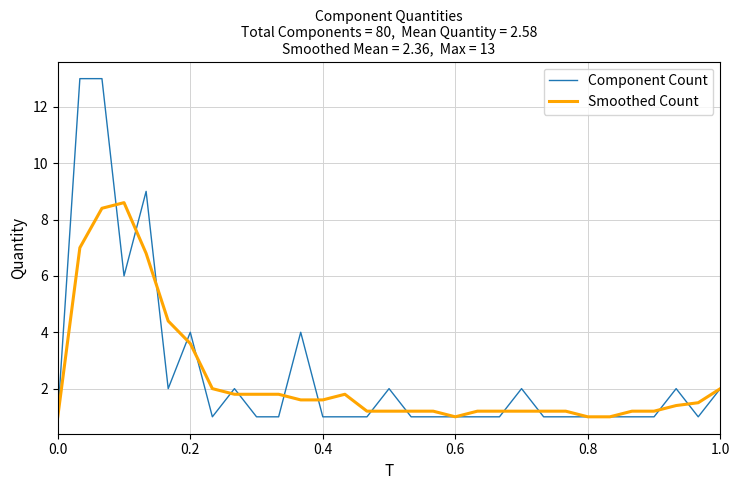

Reading right to left, transcribe all the data shown in this chart.

Component Count: 2.0	1.0	2.0	1.0	1.0	1.0	1.0	1.0	1.0	2.0	1.0	1.0	1.0	1.0	1.0	2.0	1.0	1.0	1.0	4.0	1.0	1.0	2.0	1.0	4.0	2.0	9.0	6.0	13.0	13.0	1.0
Smoothed Count: 2.0	1.5	1.4	1.2	1.2	1.0	1.0	1.2	1.2	1.2	1.2	1.2	1.0	1.2	1.2	1.2	1.2	1.8	1.6	1.6	1.8	1.8	1.8	2.0	3.6	4.4	6.8	8.6	8.4	7.0	1.0